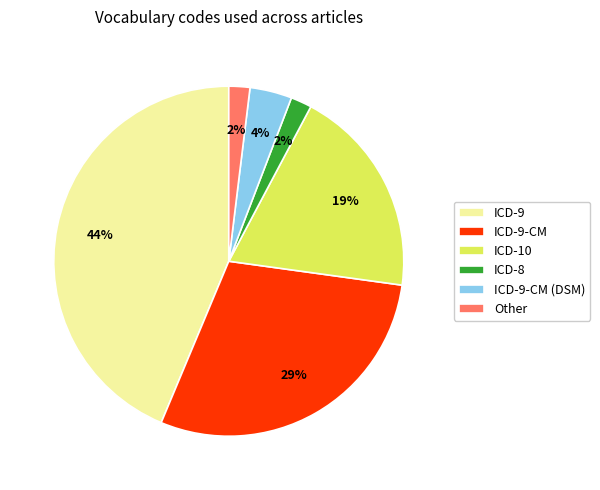

Which has a higher value, ICD-9-CM or ICD-9?

ICD-9